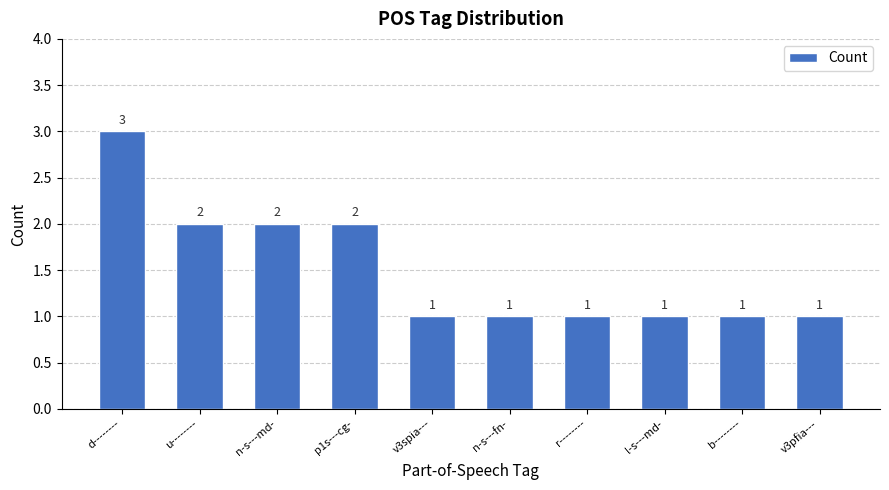

How many data points are above 1?

4